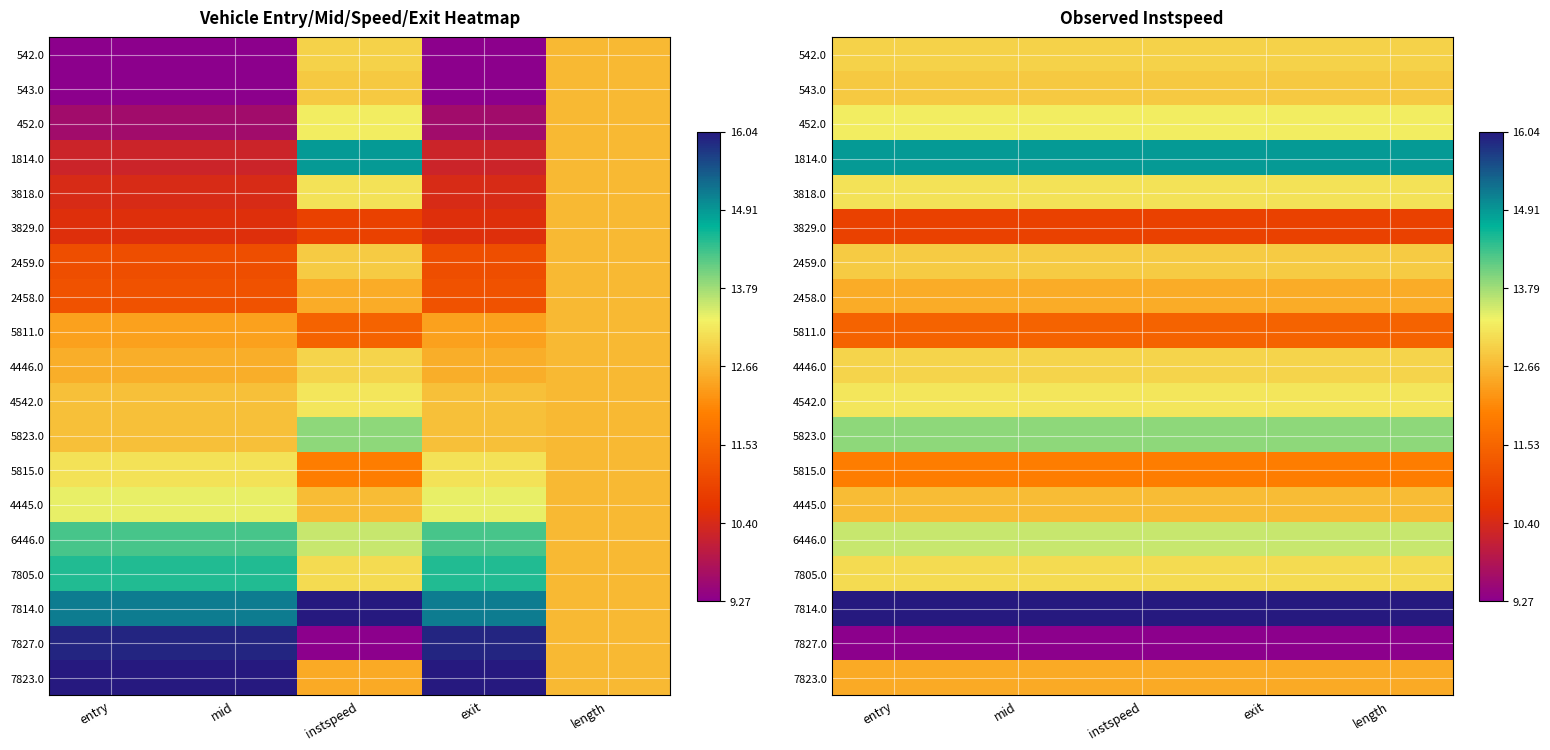

At how many categories does at least one series exceed 0?

5